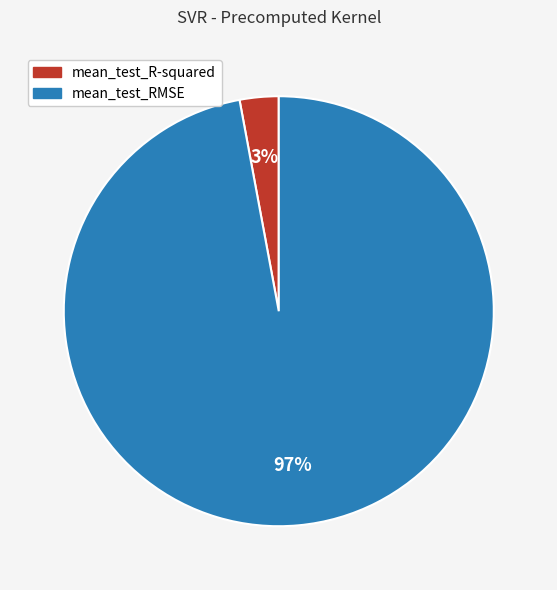

What percentage is the mean_test_R-squared slice, to the nearest percent?

3%